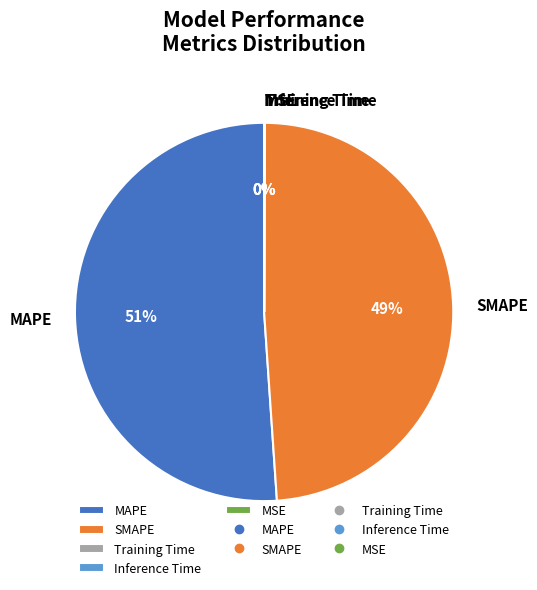

True or false: SMAPE accounts for 61% of the total.

False